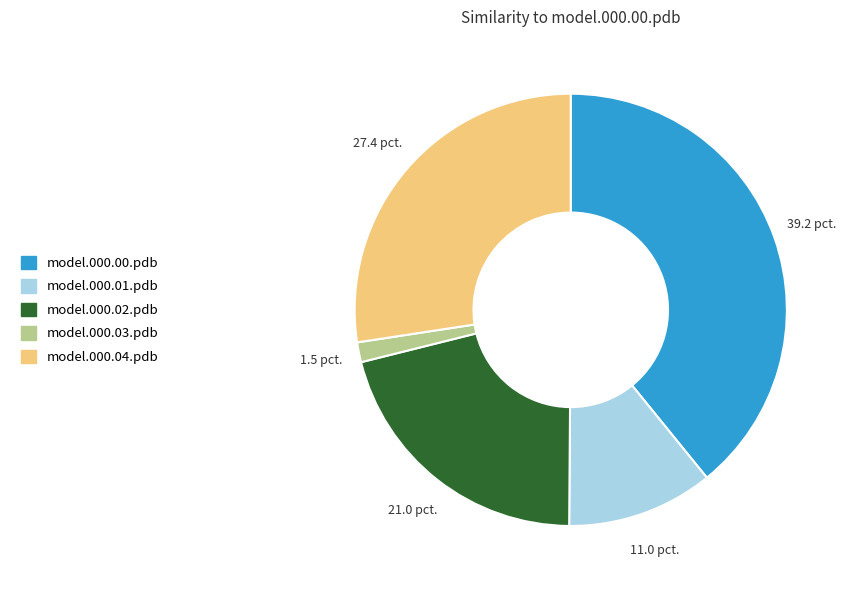

What is the smallest slice in the pie chart?

model.000.03.pdb